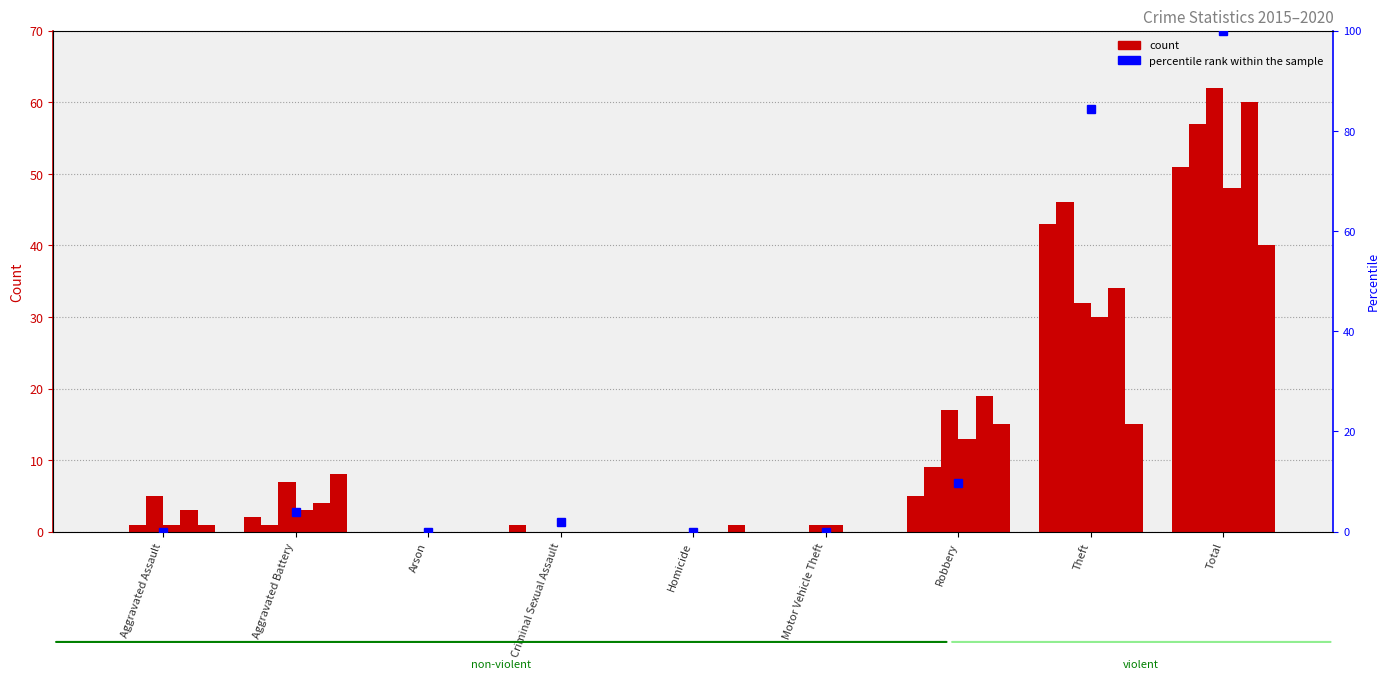

At which category does the chart reach its minimum across all series?

Aggravated Assault